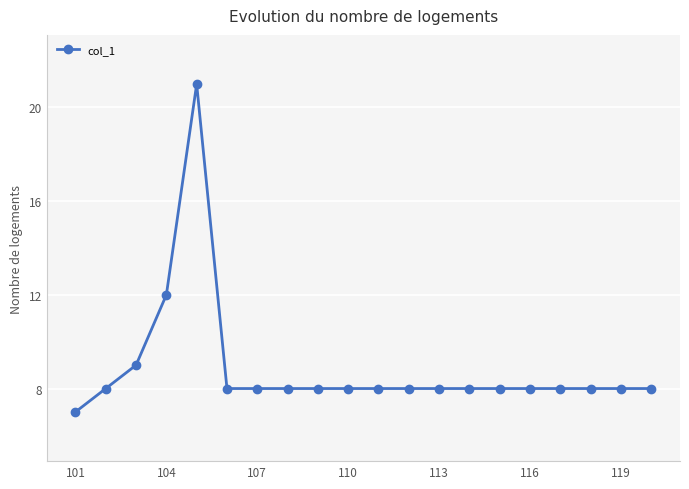

What is the smallest value displayed?

7